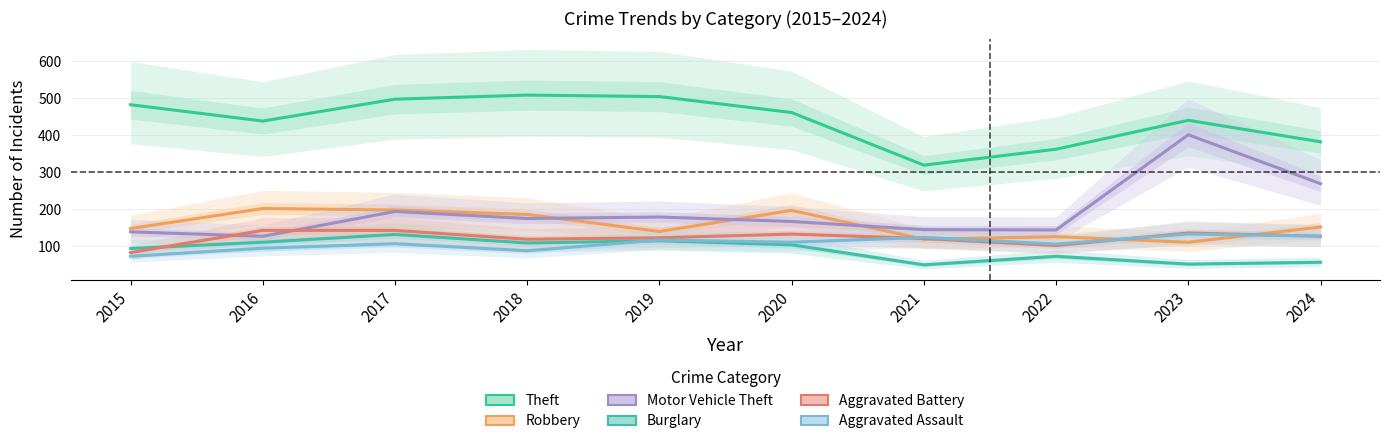

What is the value of the Aggravated Assault point at the 9th from the left?

133